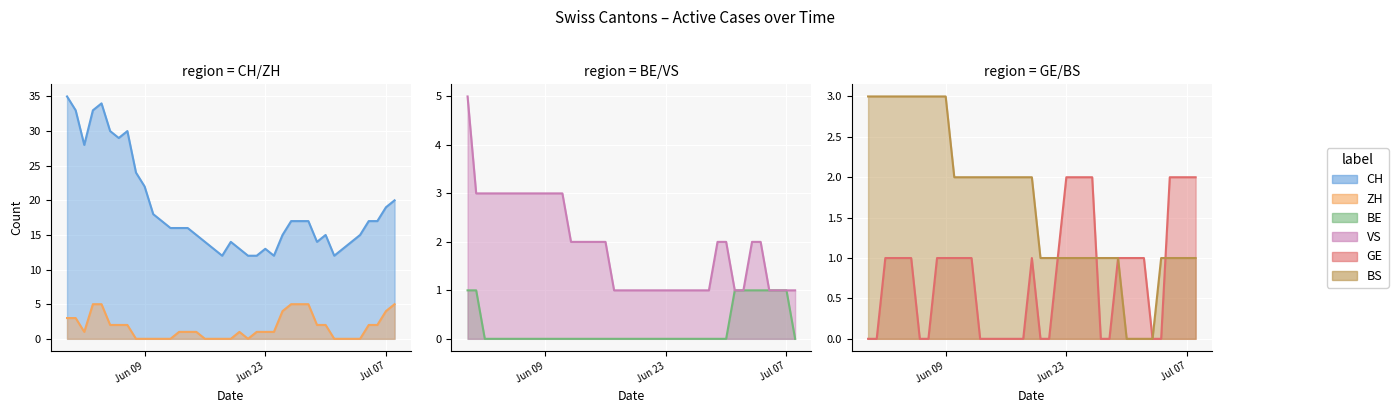

What is the difference between the highest and lowest values at Jun 09?

22